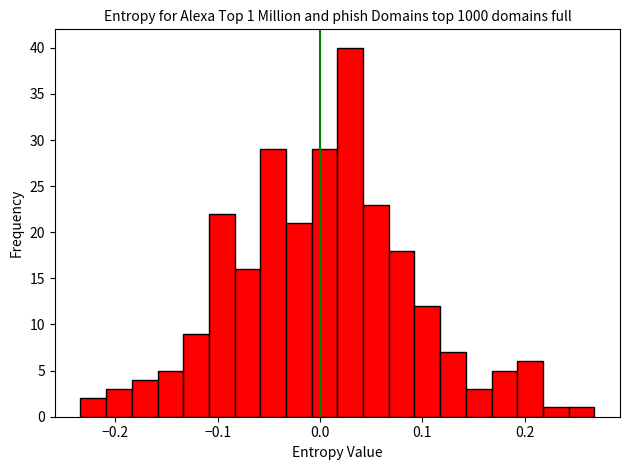

Around what value on the x-axis is the tallest bar? Give the approximate position of its centre, as read against the axis.

0.03